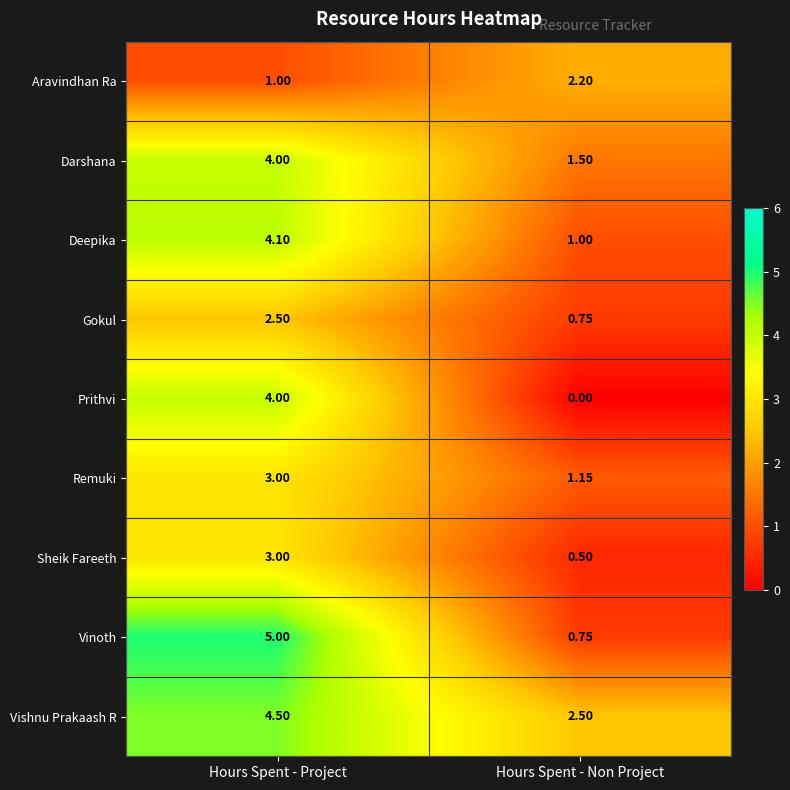

Which series changed the most between Hours Spent - Project and Hours Spent - Non Project?

Vinoth